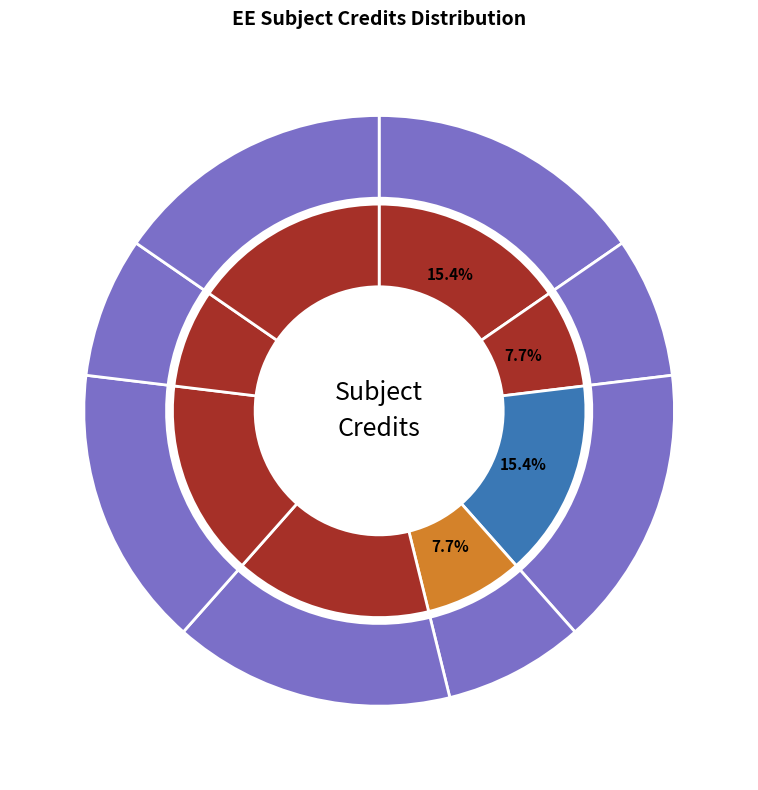

To the nearest percent, what portion does EE331 Communication Laboratory represent?

8%